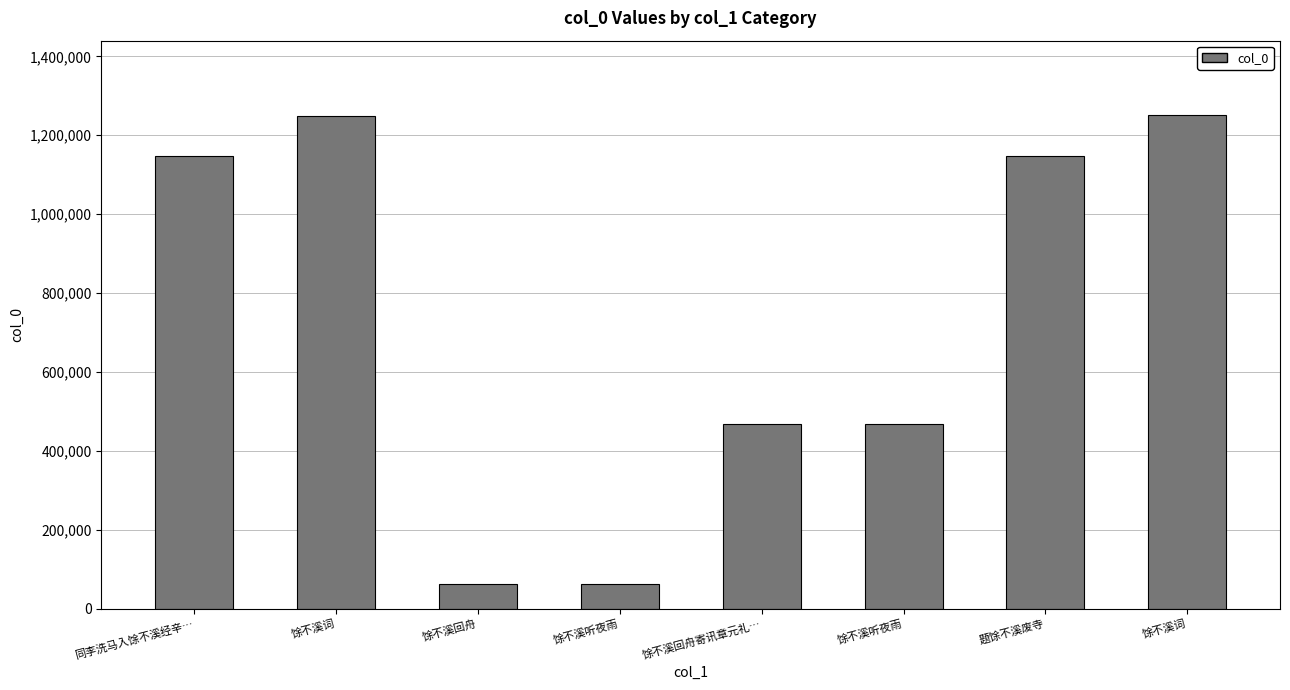

Reading left to right, what are all the values shown in this chart?

1147080	1248924	62757	62750	469353	469344	1147231	1251848